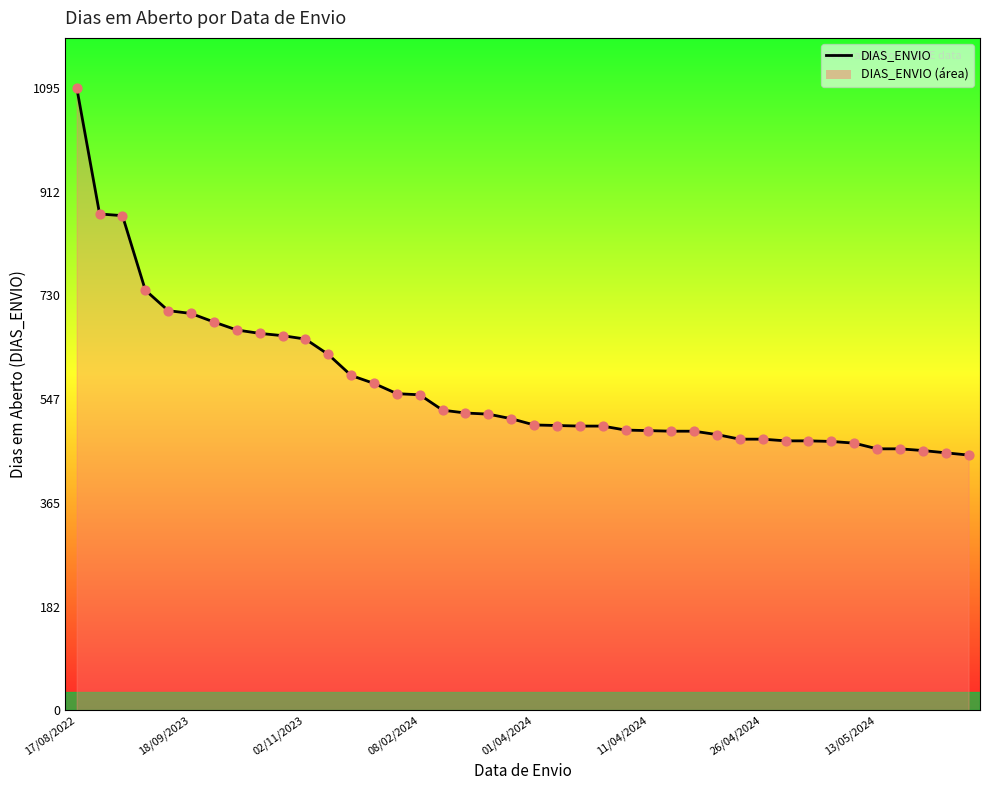

Which has a higher value, 11/04/2024 or 29?

11/04/2024